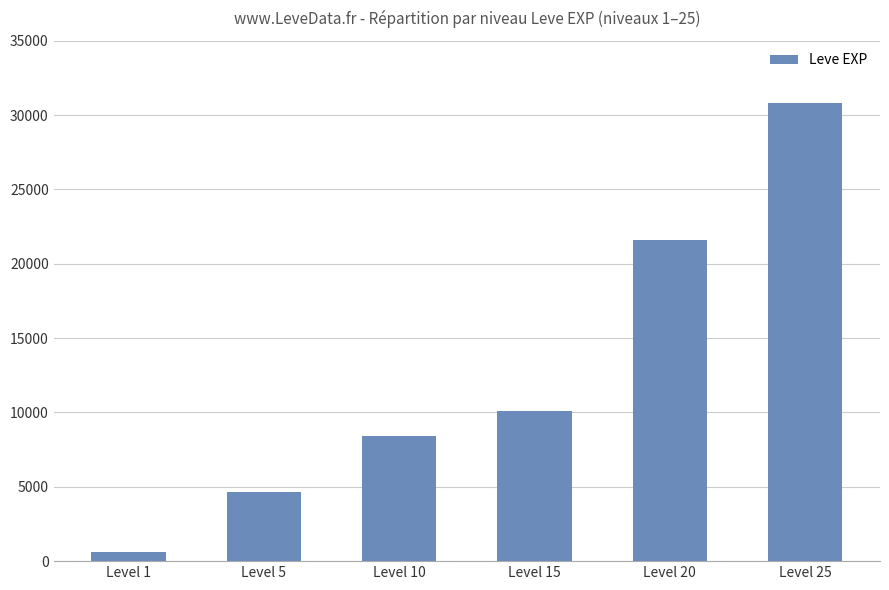

What is the sum of the values at Level 1 and Level 5?

5290